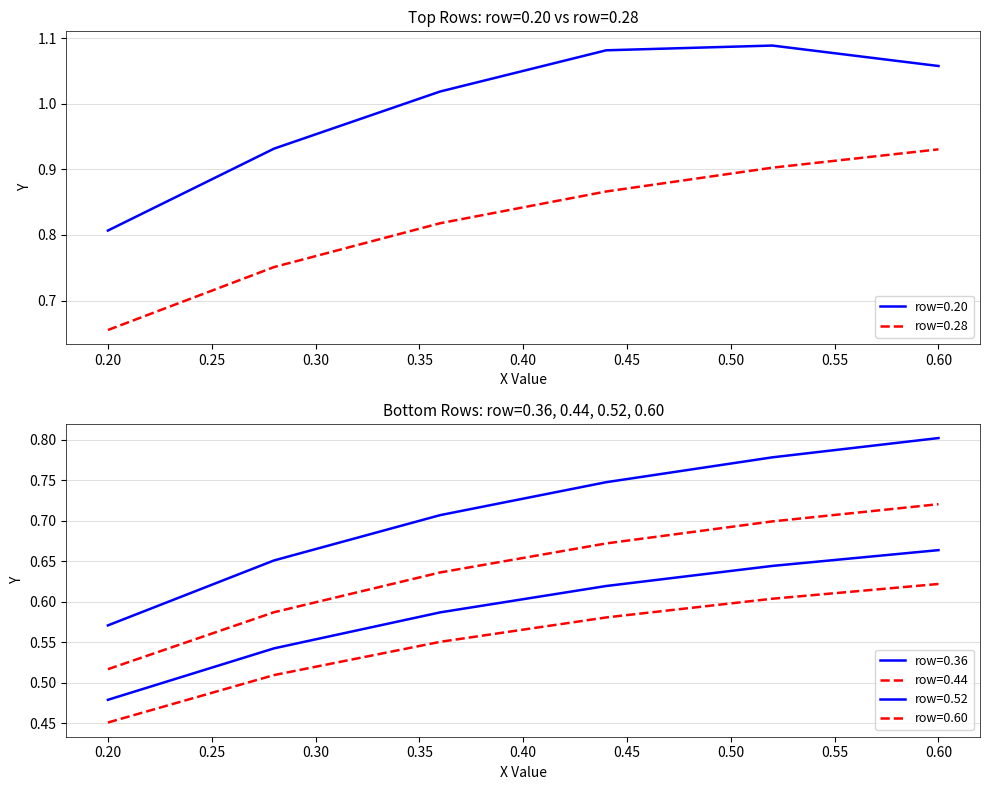

What is the difference between the second highest and second lowest values in the row=0.52 series?

0.1